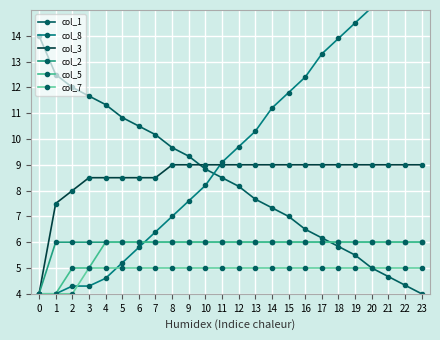

Is it true that col_1 equals 5.2 at 4?

False